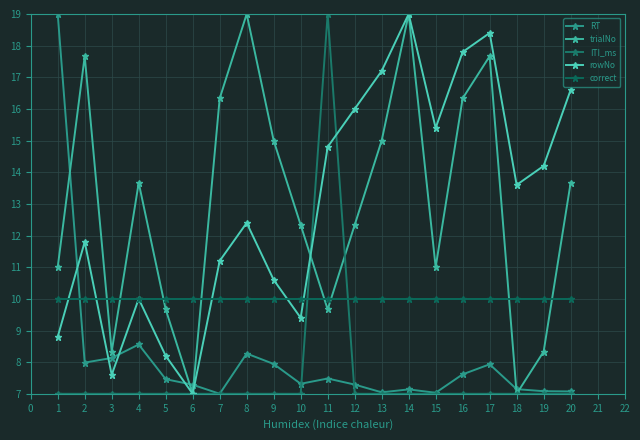

What are all the series names shown in the legend?

RT, trialNo, ITI_ms, rowNo, correct